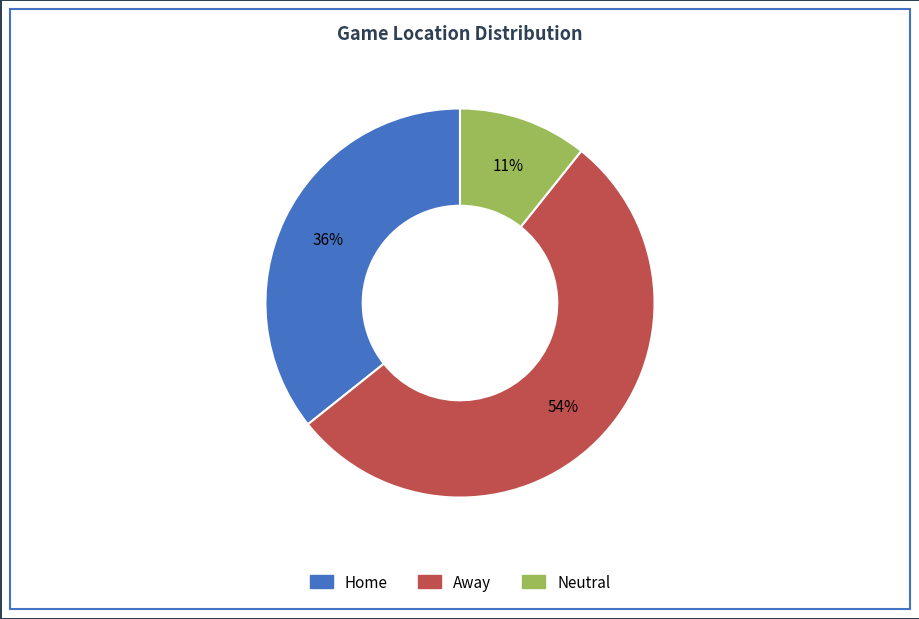

What is the ratio of the value at Neutral to the value at Away?

0.2